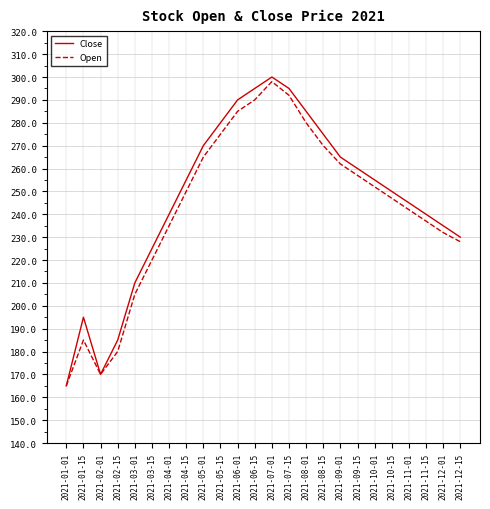

True or false: Open has a value of 290 at 2021-06-15.

True